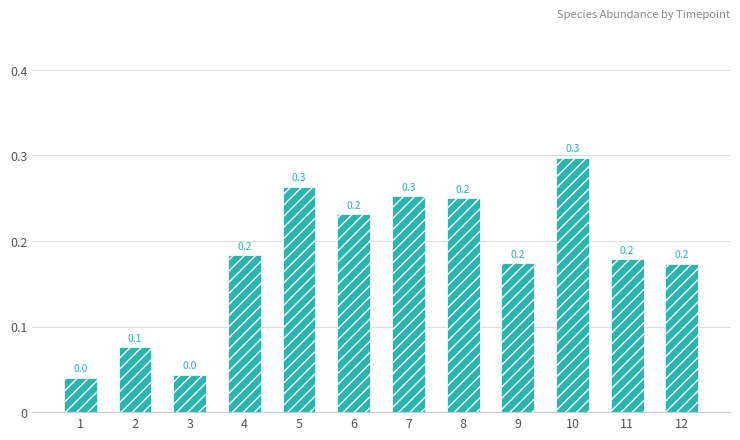

What is the approximate value at 7?

0.3